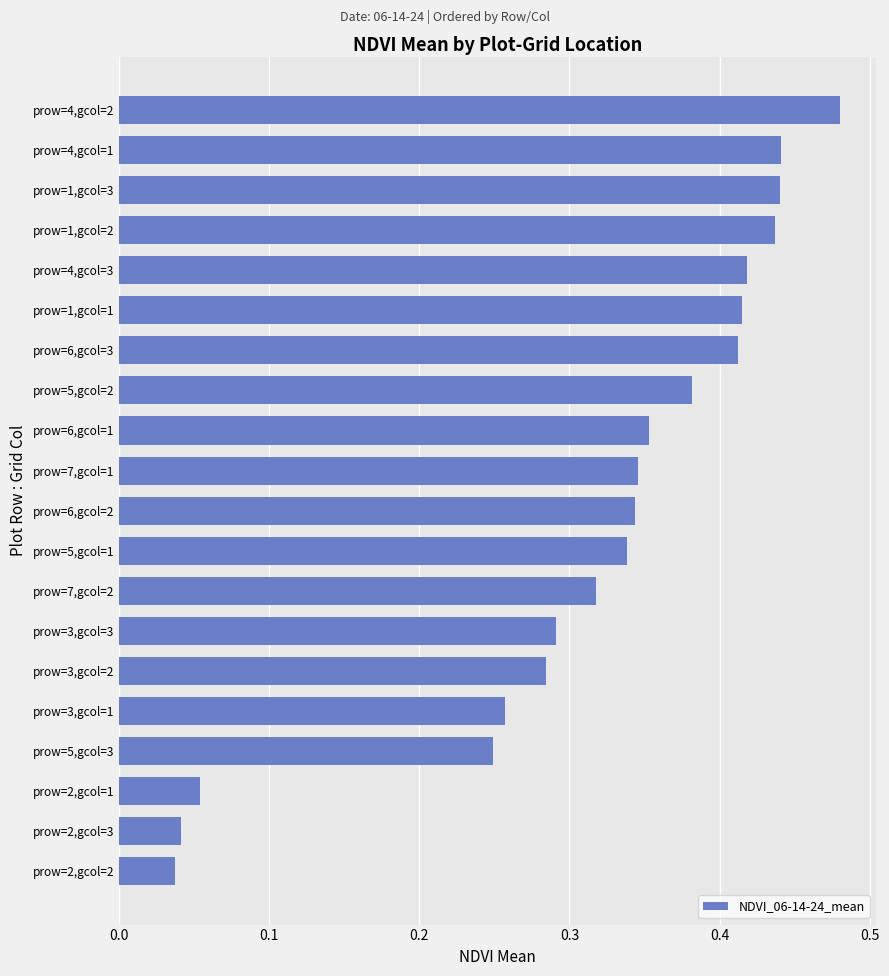

What is the sum of all values?

6.3